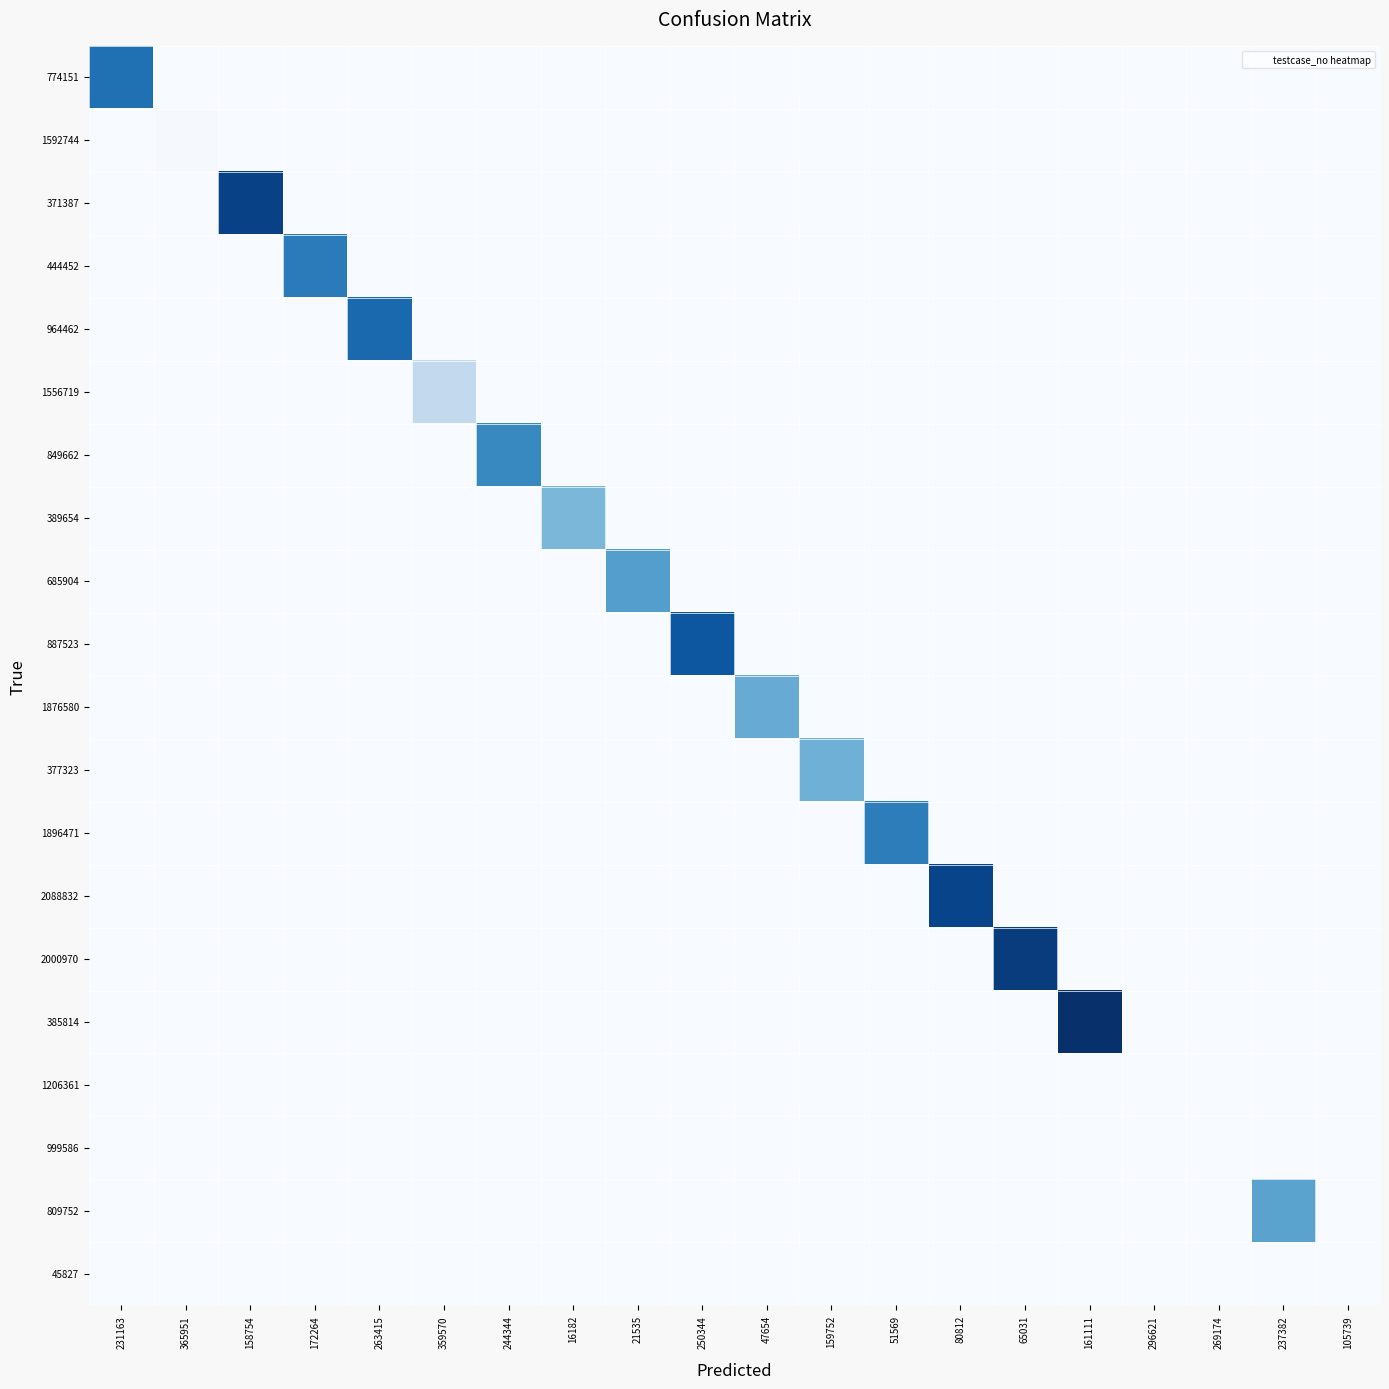

At which category does the chart reach its minimum across all series?

365951